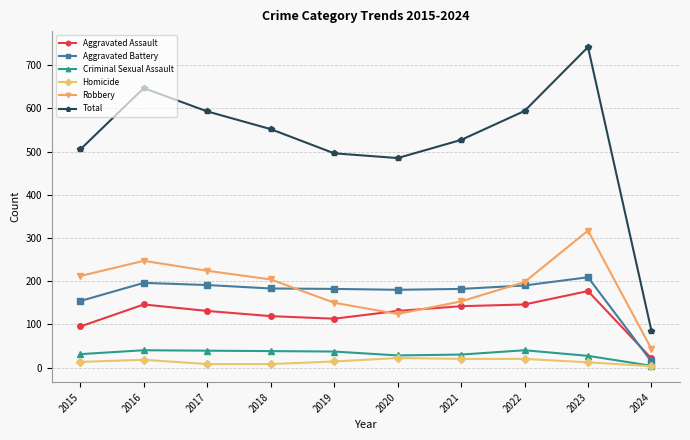

Is this an area chart (filled region under the line)?

No